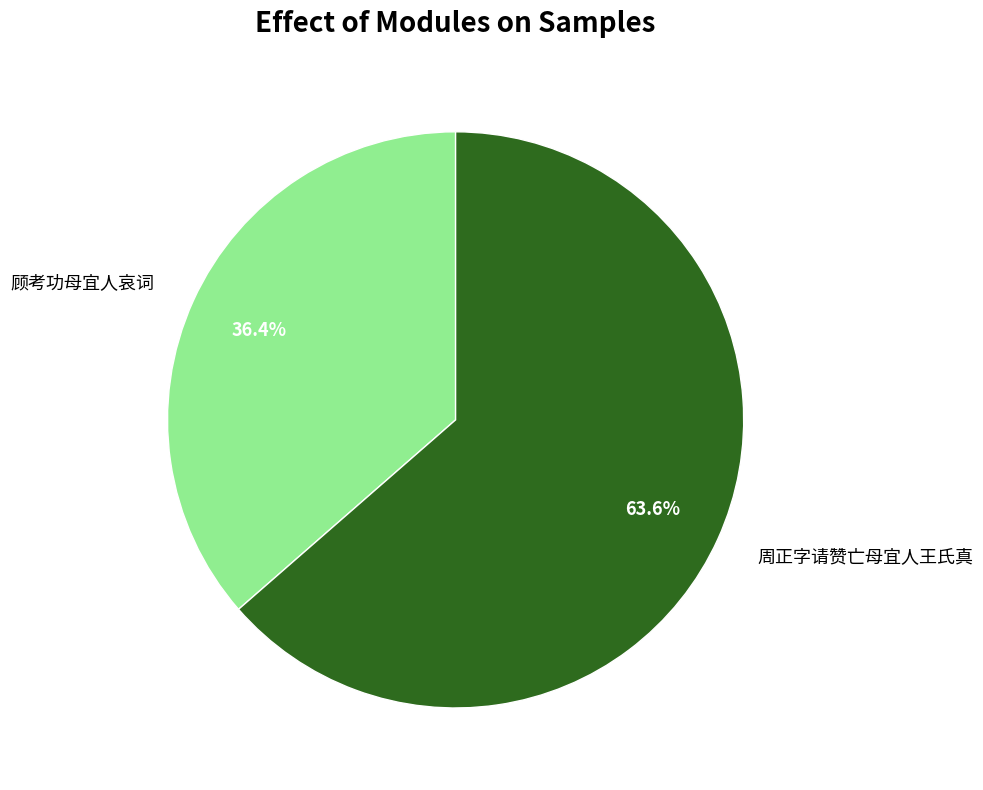

How many segments does this pie chart have?

2